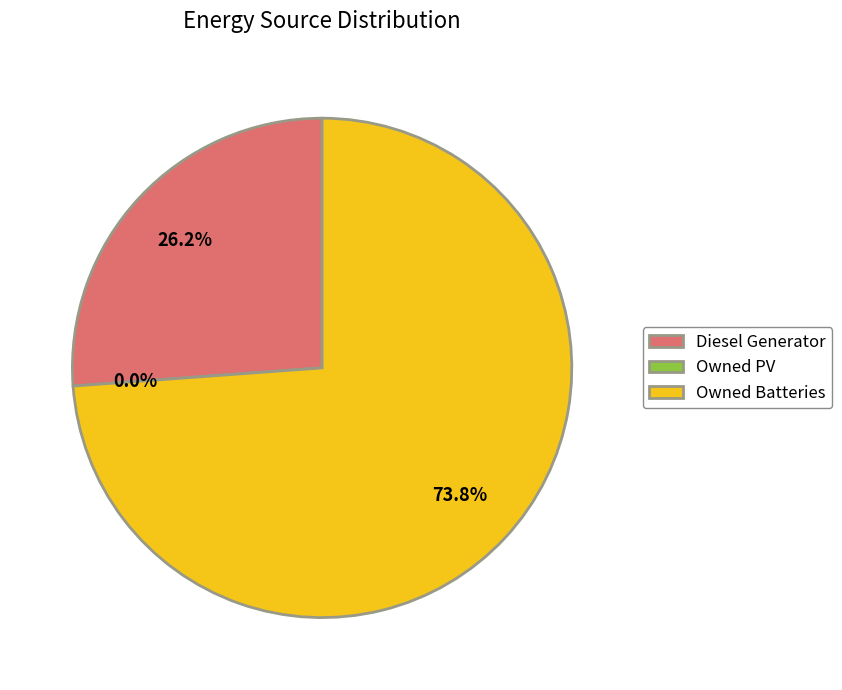

To the nearest percent, what is the combined percentage of Owned Batteries and Owned PV?

74%